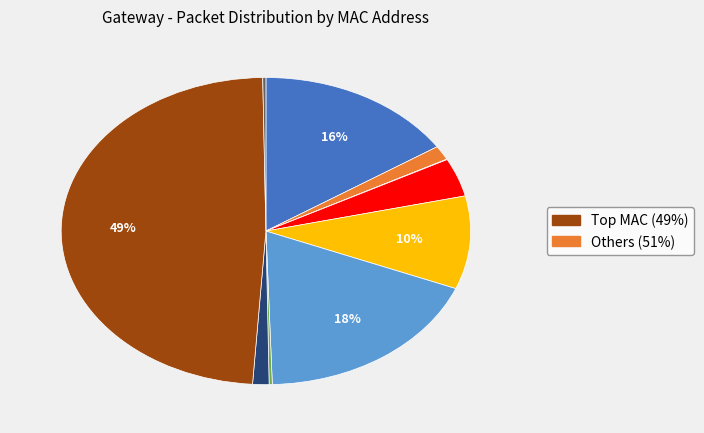

Is there any slice that represents more than half of the pie?

No